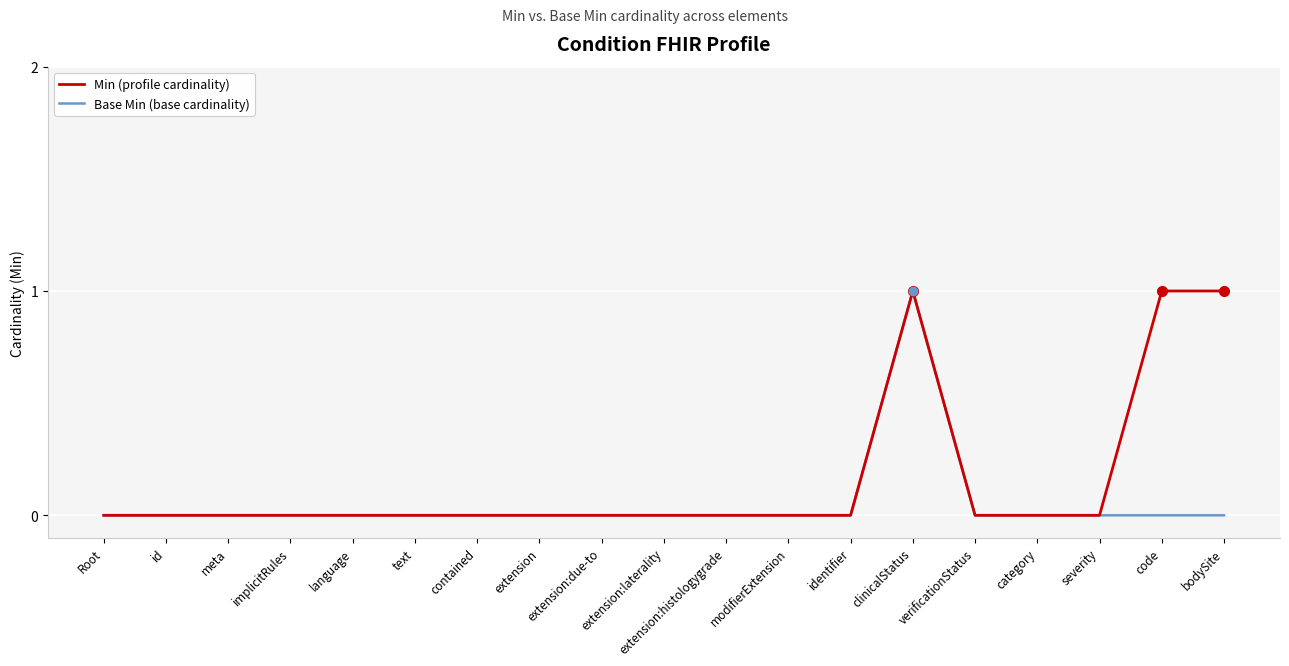

Does the chart have visible grid lines?

Yes